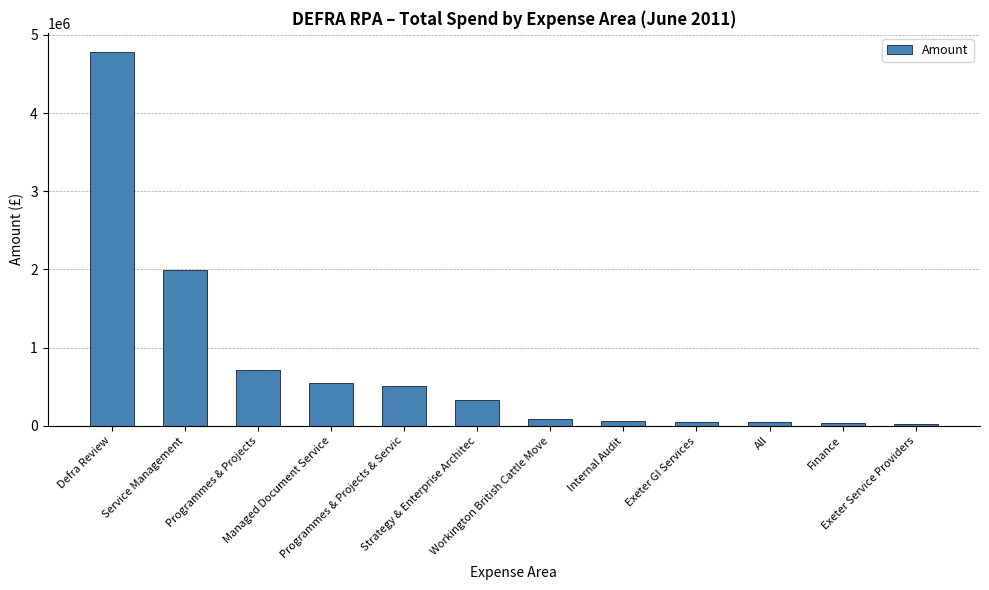

What is the value of the 4th bar from the left?

551476.5